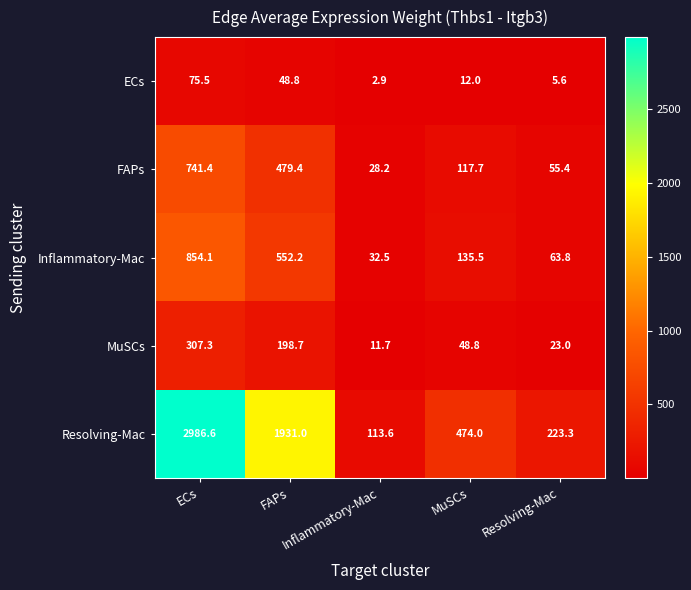

What is the smallest value displayed?

2.9